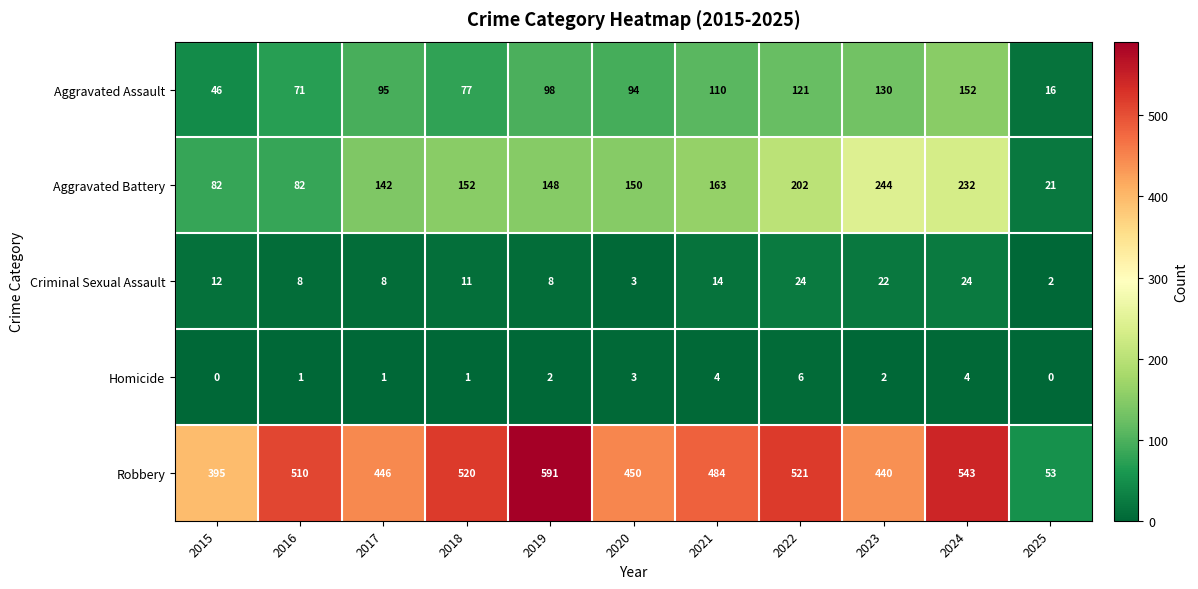

True or false: Homicide has a value of 1 at 2019.

False